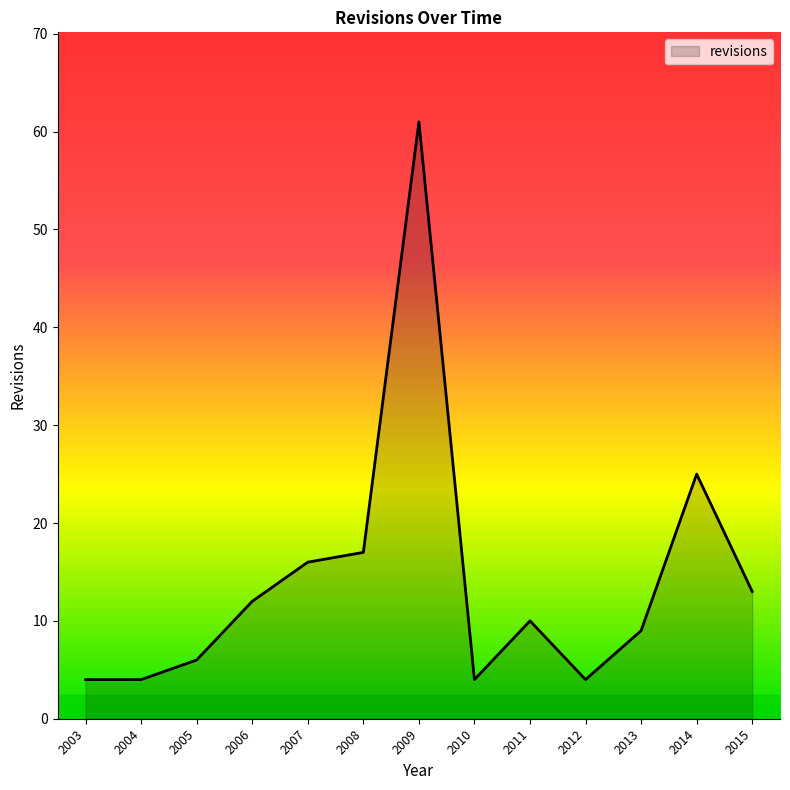

What is the difference between the maximum and minimum values?

57